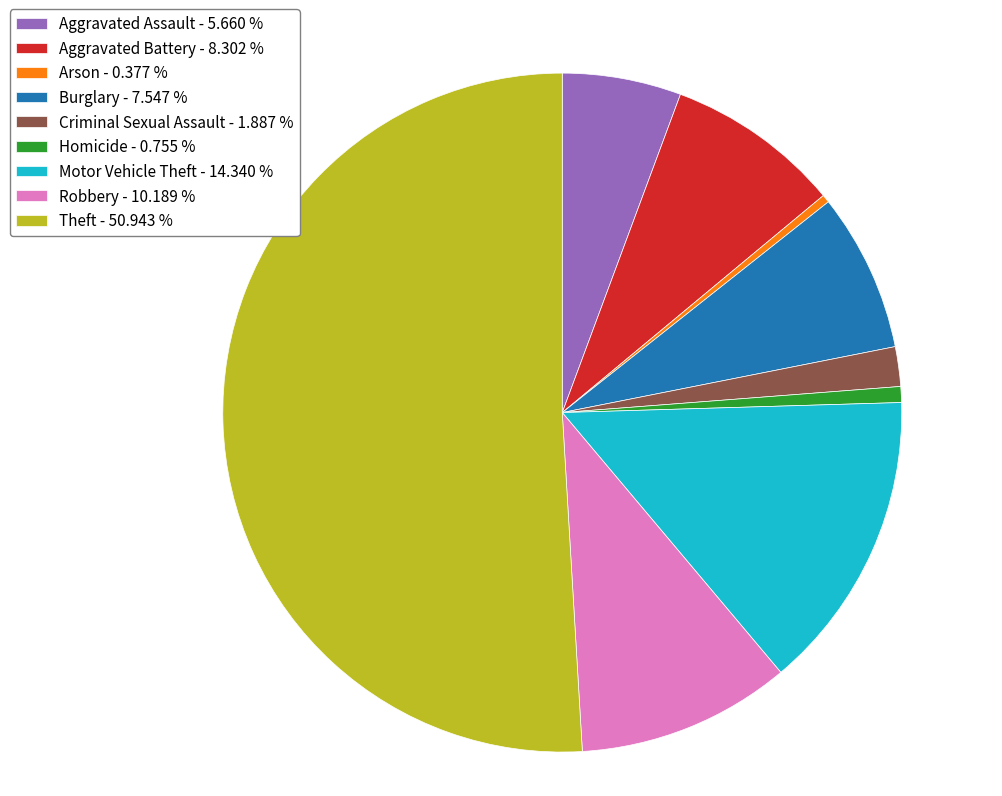

What is the largest slice in the pie chart?

Theft